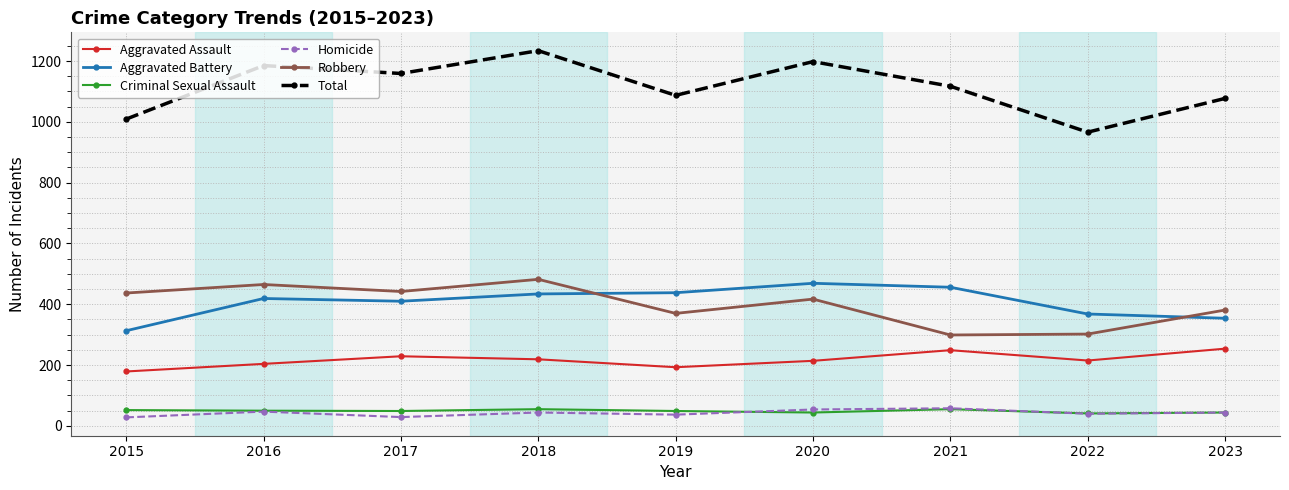

What is the maximum value shown in the chart?

1234